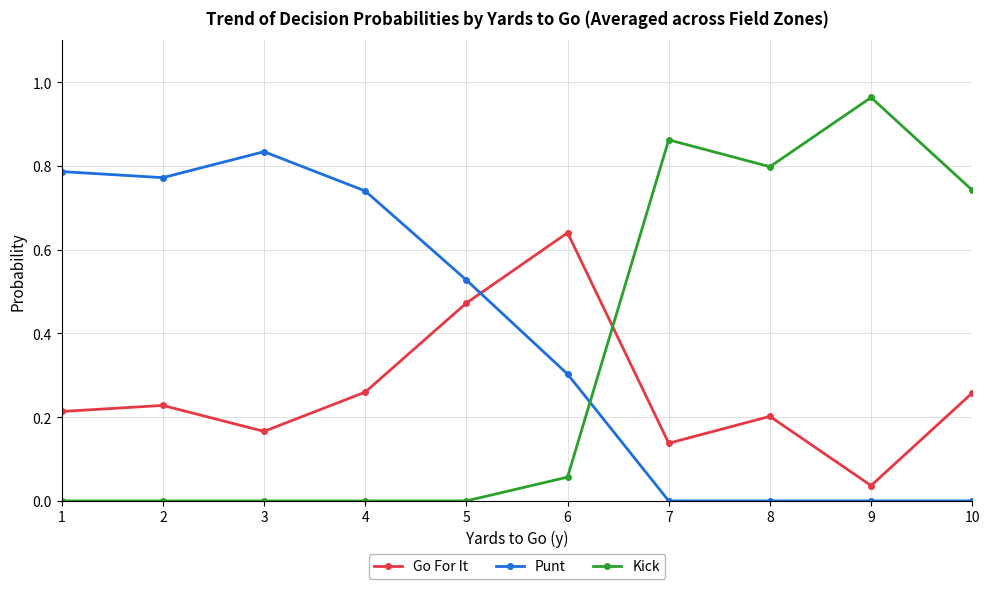

What is the sum of all Punt values?

4.0